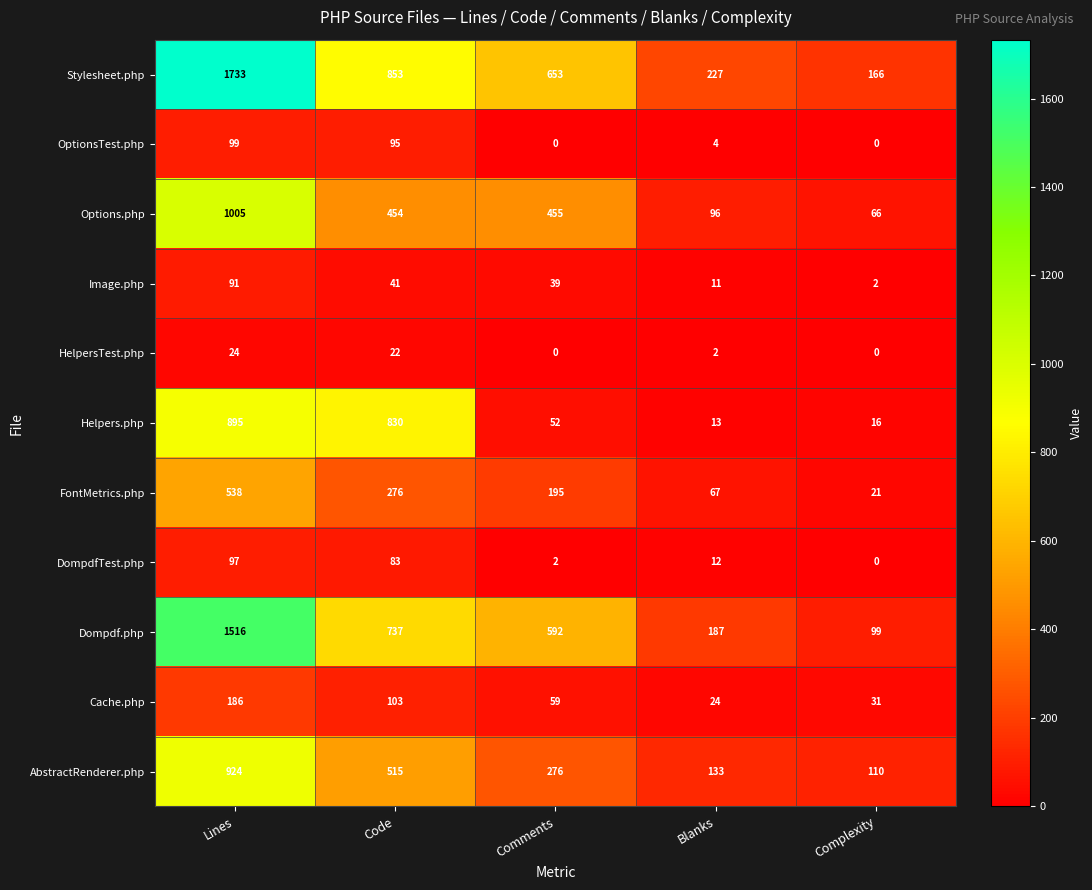

What is the total value across all series at Lines?

7108